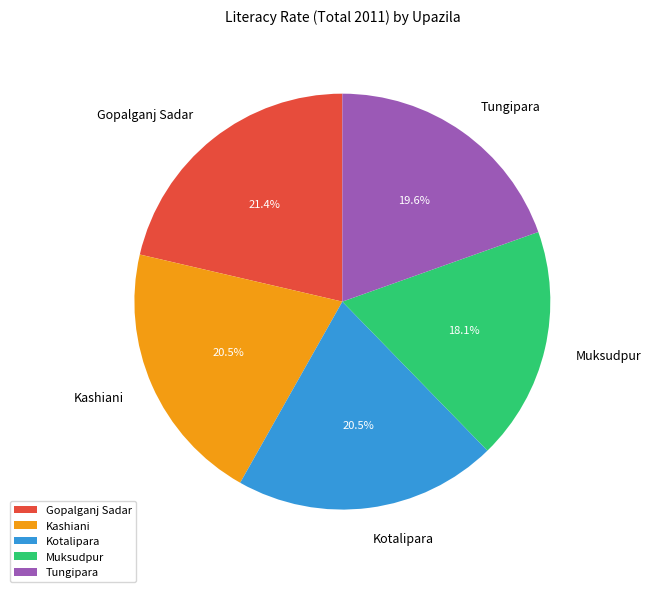

To the nearest percent, what portion does Gopalganj Sadar represent?

21%